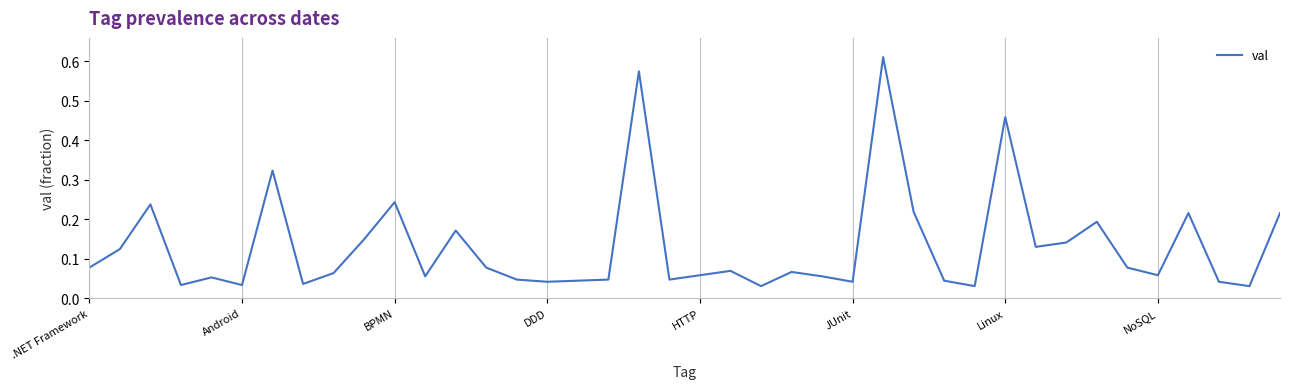

How many lines are shown in the chart?

1